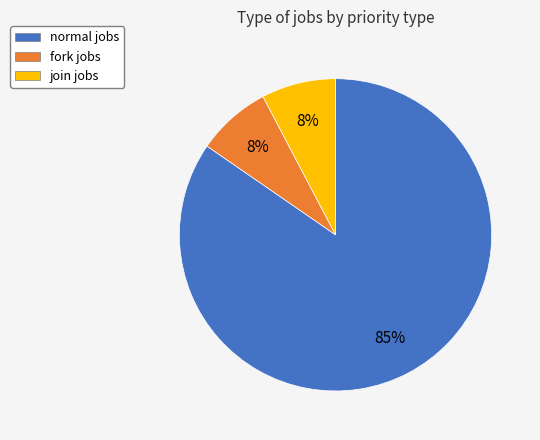

Which slice is the largest?

normal